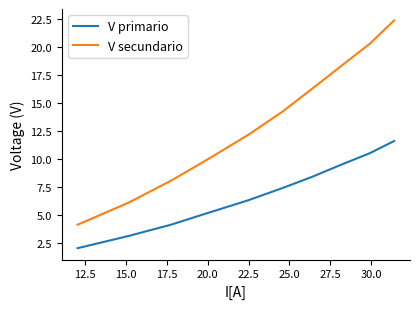

What is the difference between the maximum and minimum values in the V secundario series?

18.3